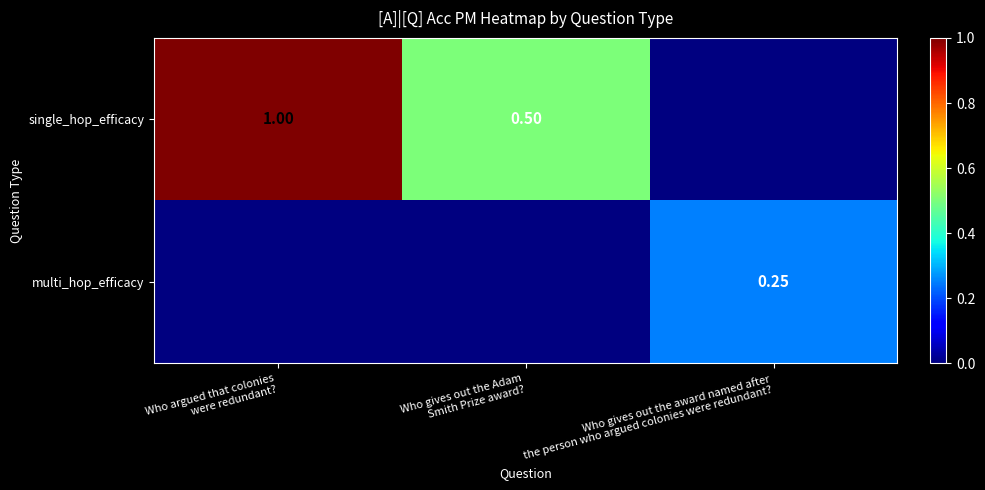

How many distinct data groups are displayed?

2